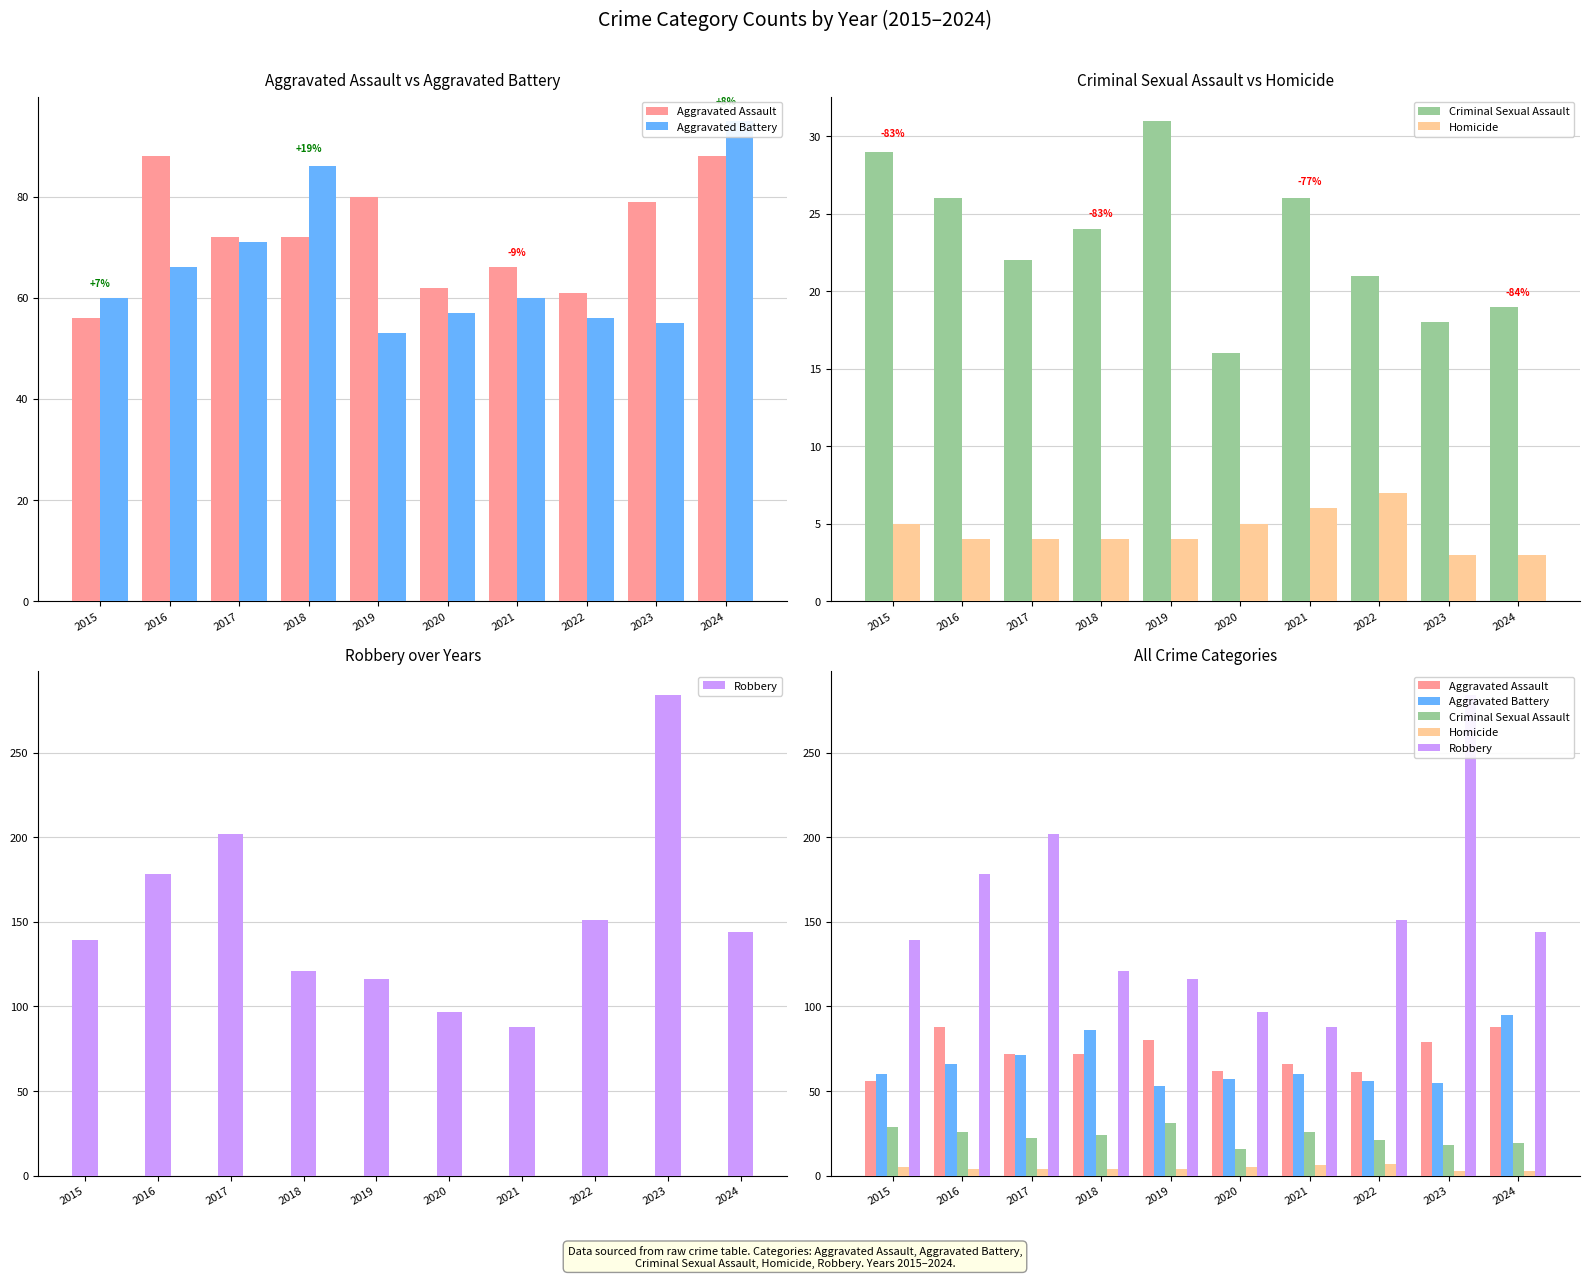

At how many categories does at least one series exceed 102?

8